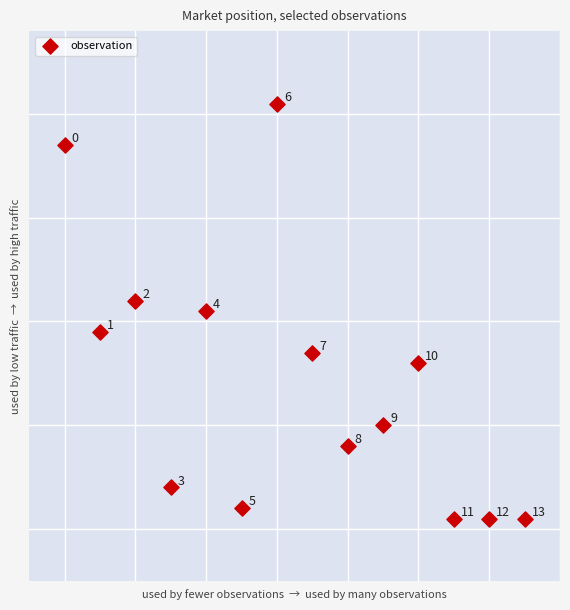

What Y value in the scatter plot is closest to 31?

31